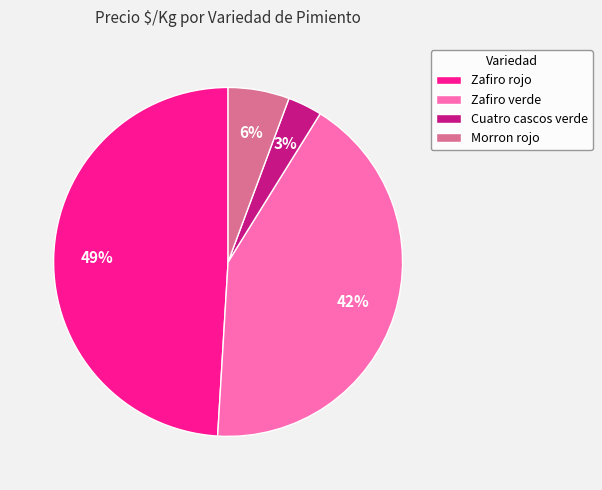

Is it true that Zafiro verde is 42% of the pie?

True